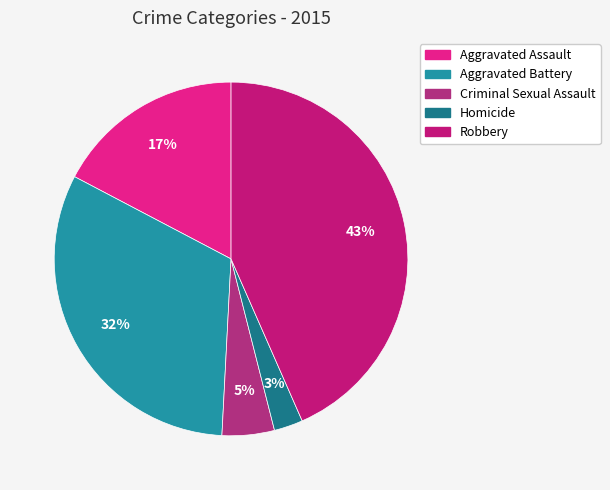

How many segments does this pie chart have?

5